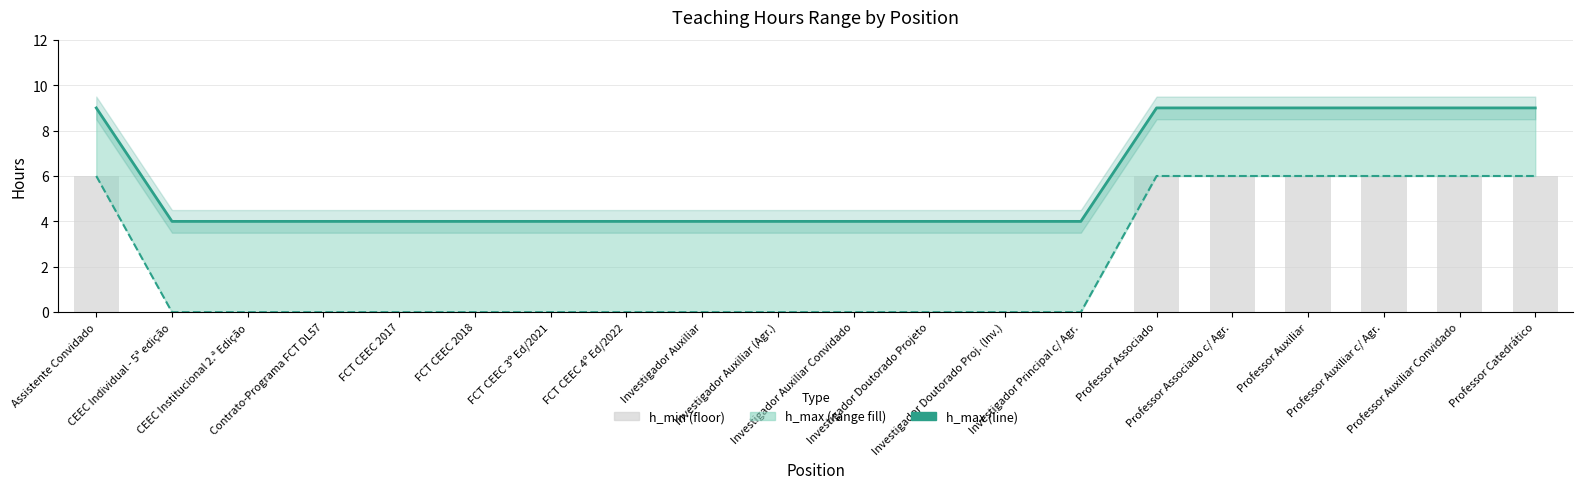

What is the difference between the highest and lowest values at Assistente Convidado?

3